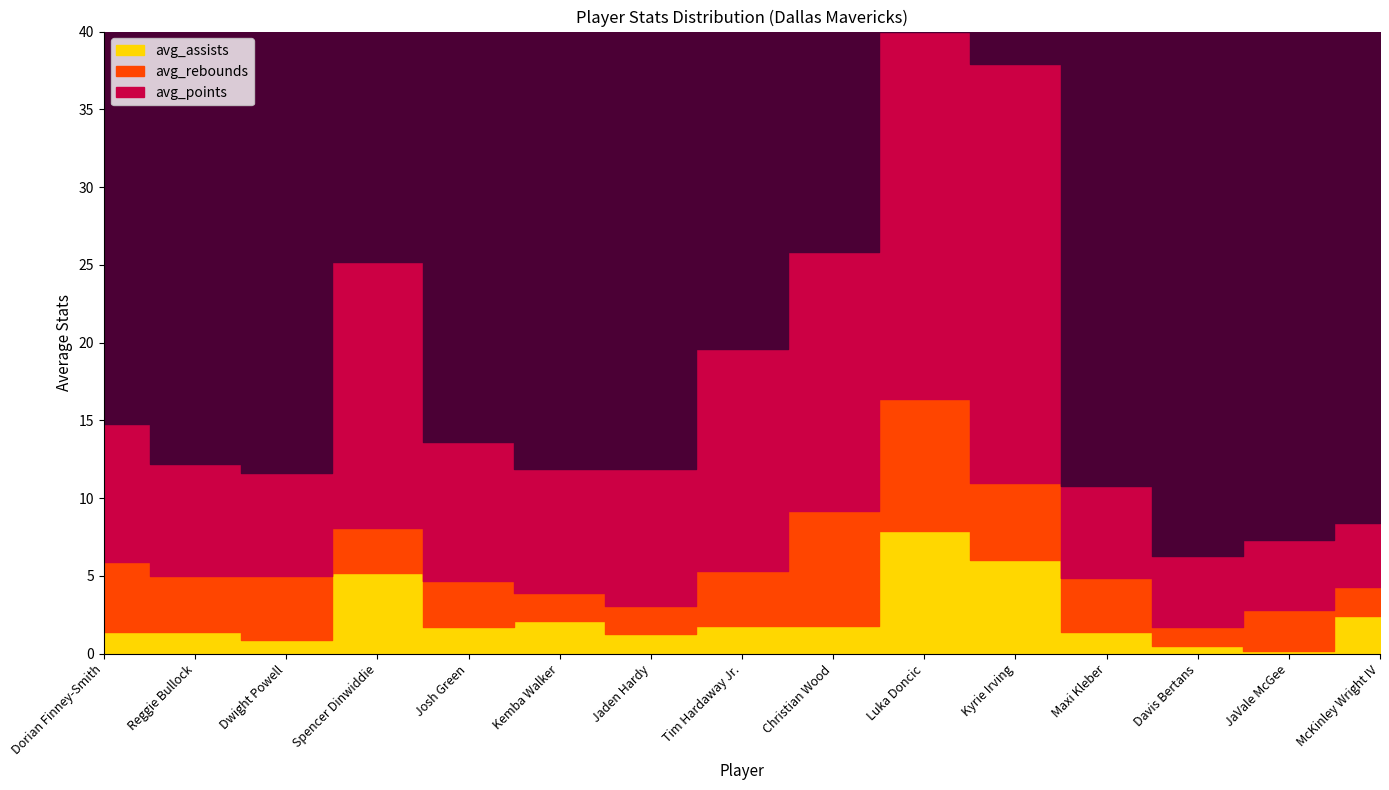

At how many categories does at least one series exceed 31?

1